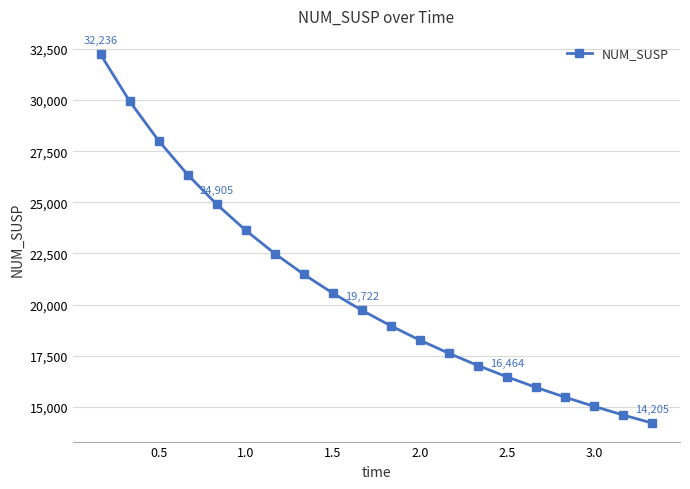

What is the sum of all values?

412896.3